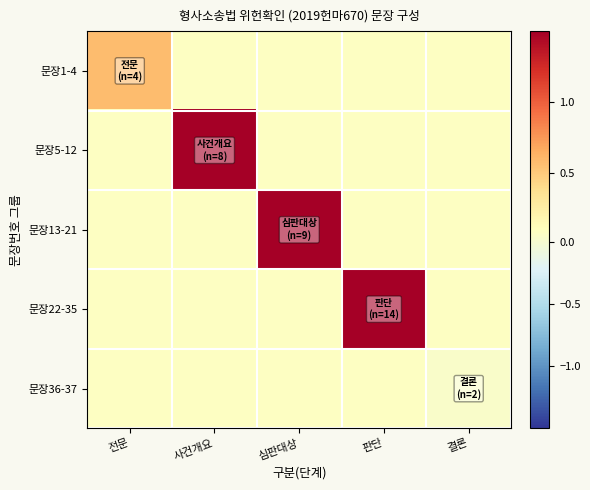

What is the total value across all series at 사건개요?

2.0